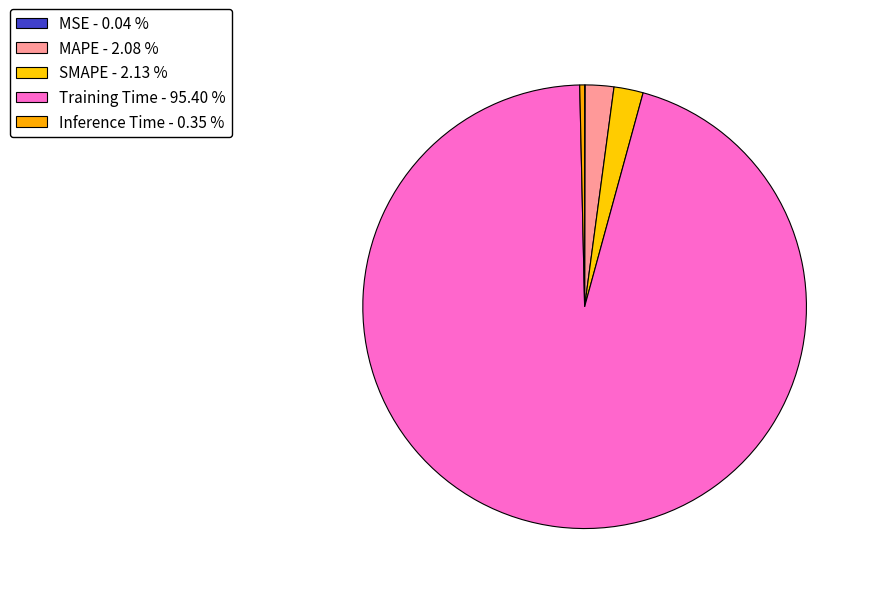

Rank the categories by value from highest to lowest.

Training Time, SMAPE, MAPE, Inference Time, MSE